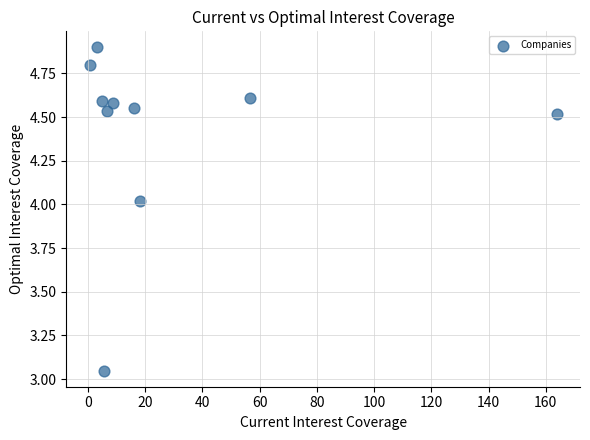

What is the average Y value?

4.4